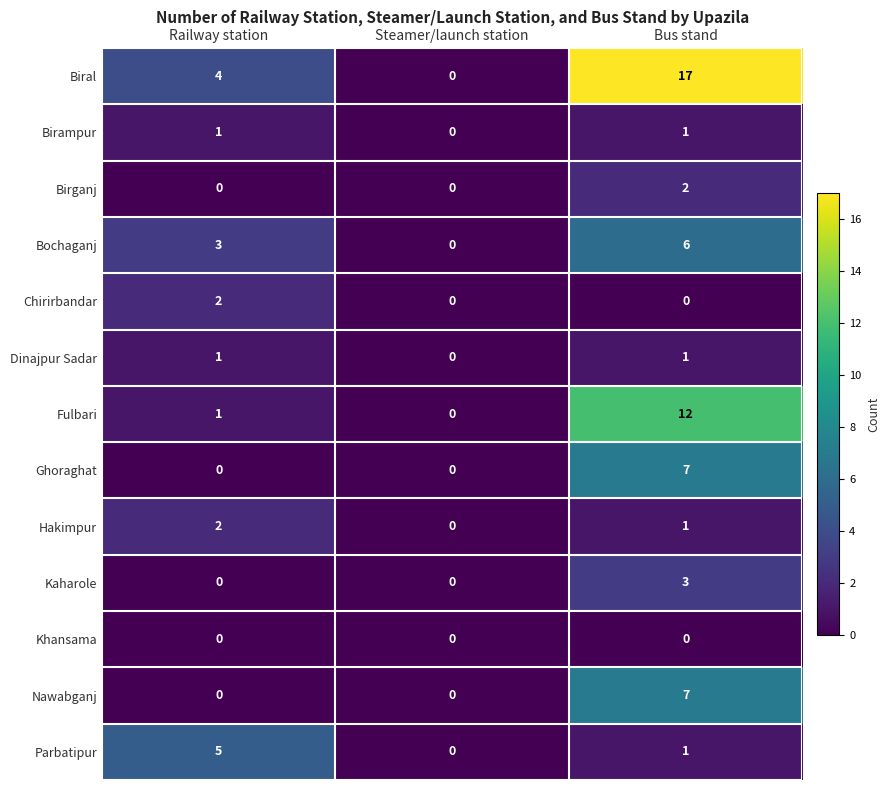

How many values in Kaharole are above zero?

1